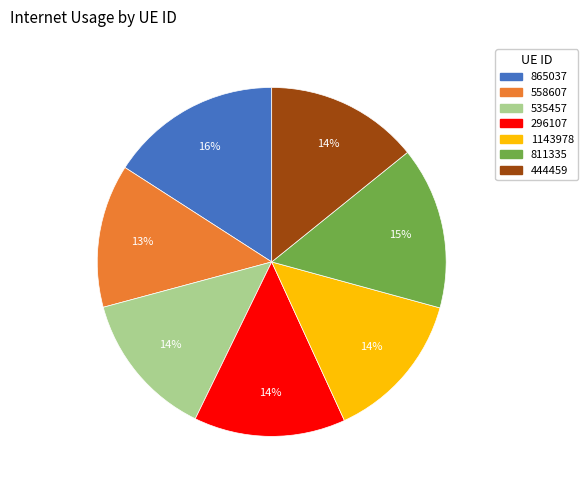

Do 535457 and 444459 together represent more than half of the pie?

No